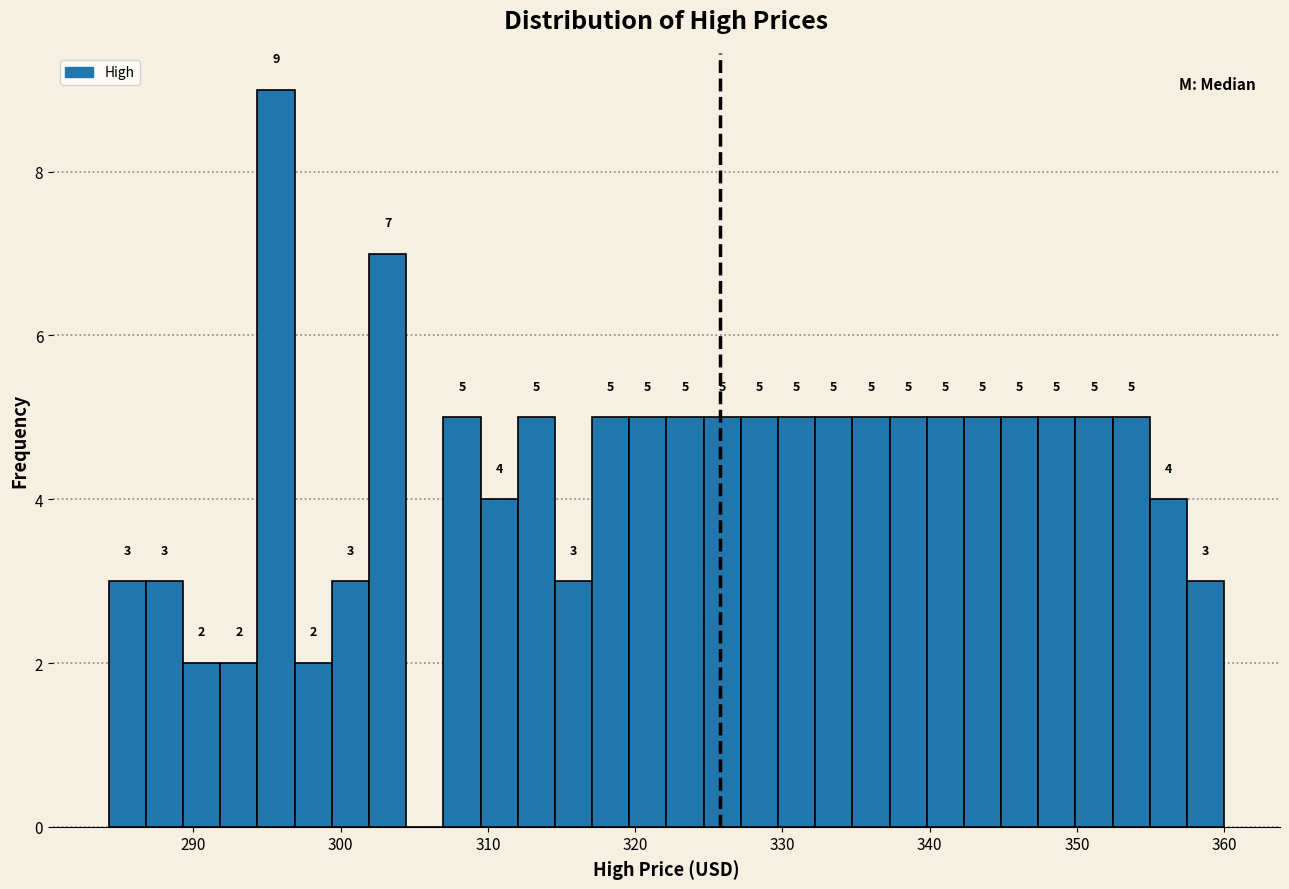

Around what value on the x-axis is the tallest bar? Give the approximate position of its centre, as read against the axis.

296